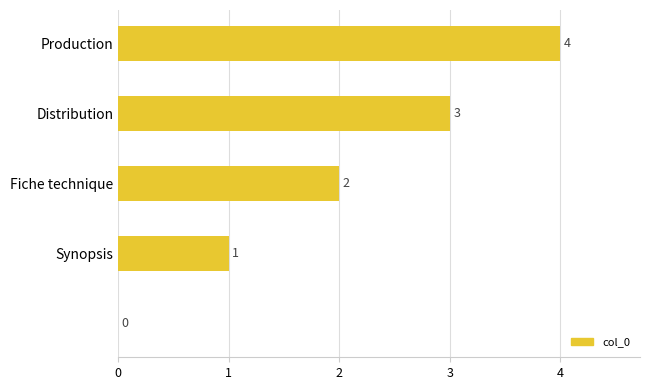

What is the sum of all values?

10